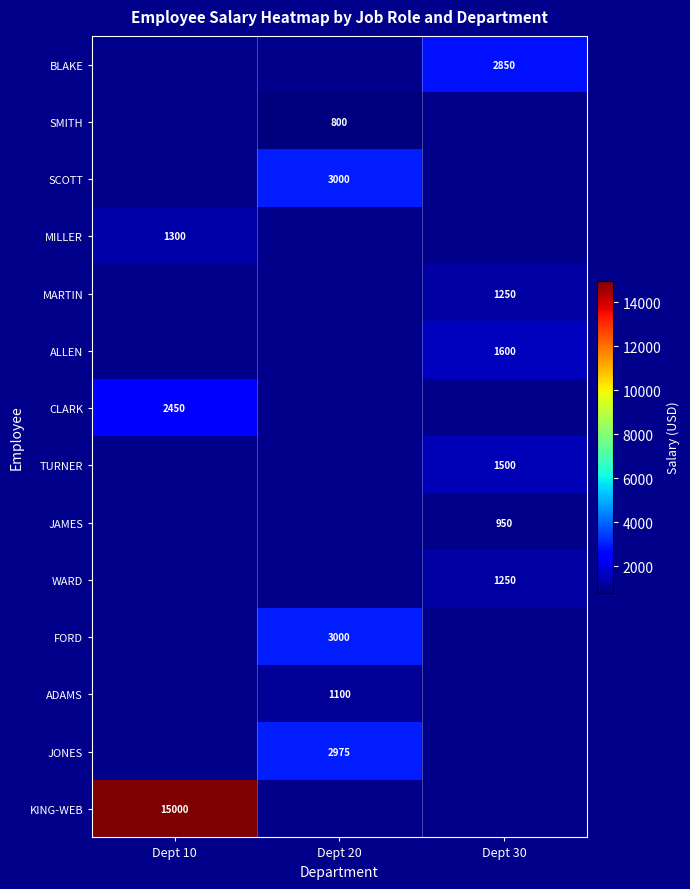

Which has a higher value, Dept 10 or Dept 20?

Dept 20